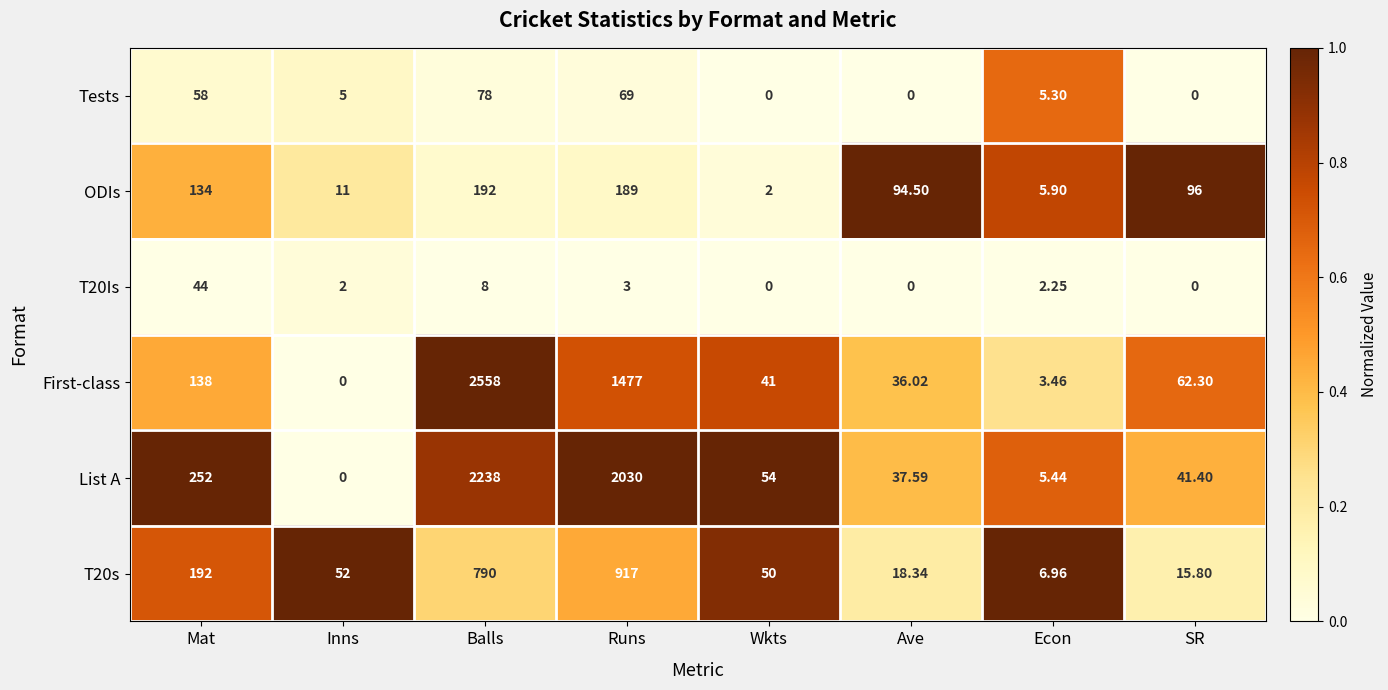

Which series changed the most between Inns and SR?

ODIs